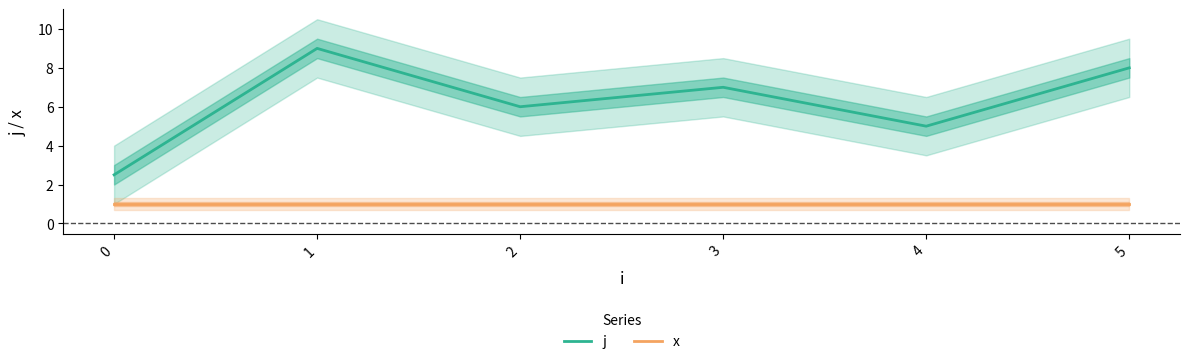

At which label does j reach its peak?

1